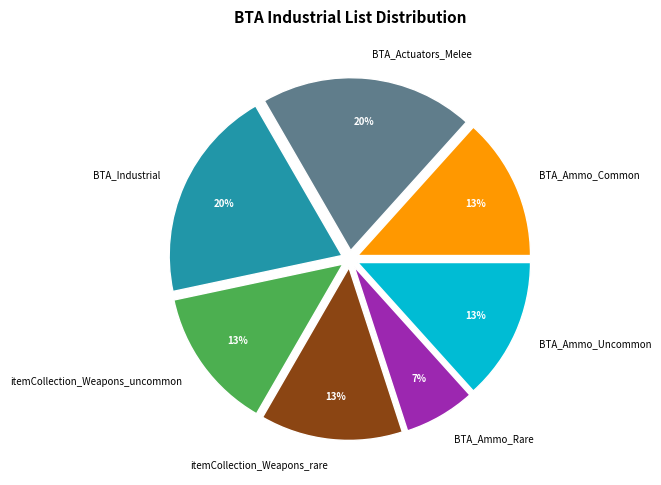

To the nearest percent, what is the difference between the BTA_Ammo_Uncommon and BTA_Industrial slice percentages?

7%